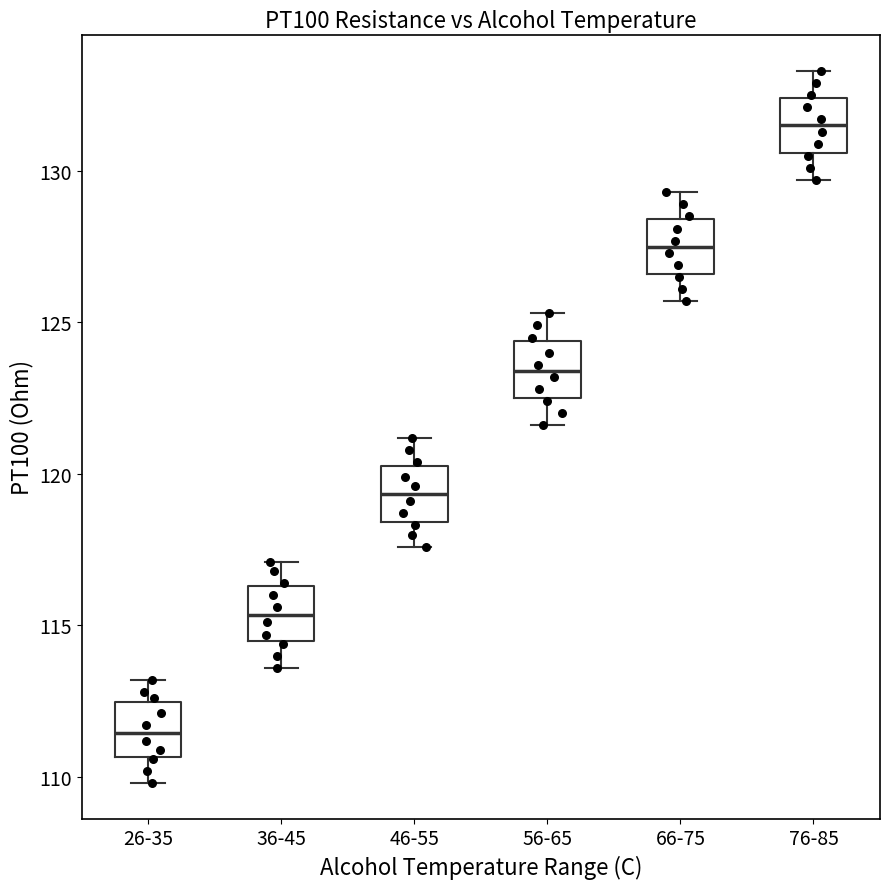

Reading left to right, transcribe this box plot: for each box, give where its median line is, the range the box spans, and where its two whiskers end, as read against the y-axis. The values are not printed on the chart, so give them approximately, as read against the axis.

26-35: median 111.5, box 110.5 to 112.5, whiskers 110.0 to 113.0
36-45: median 115.5, box 114.5 to 116.5, whiskers 113.5 to 117.0
46-55: median 119.5, box 118.5 to 120.5, whiskers 117.5 to 121.0
56-65: median 123.5, box 122.5 to 124.5, whiskers 121.5 to 125.5
66-75: median 127.5, box 126.5 to 128.5, whiskers 125.5 to 129.5
76-85: median 131.5, box 130.5 to 132.5, whiskers 129.5 to 133.5